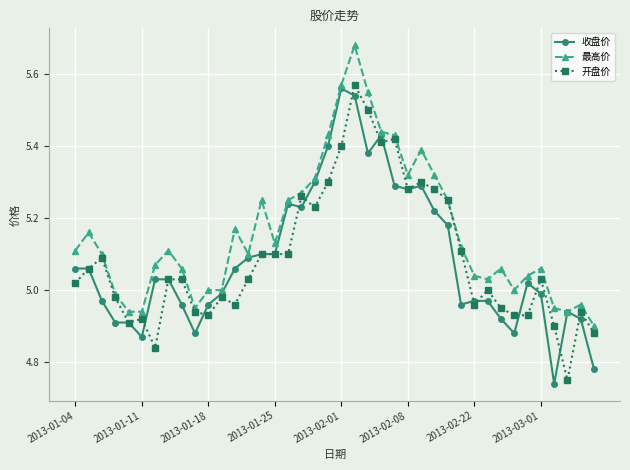

Which series has the largest total across all categories?

最高价